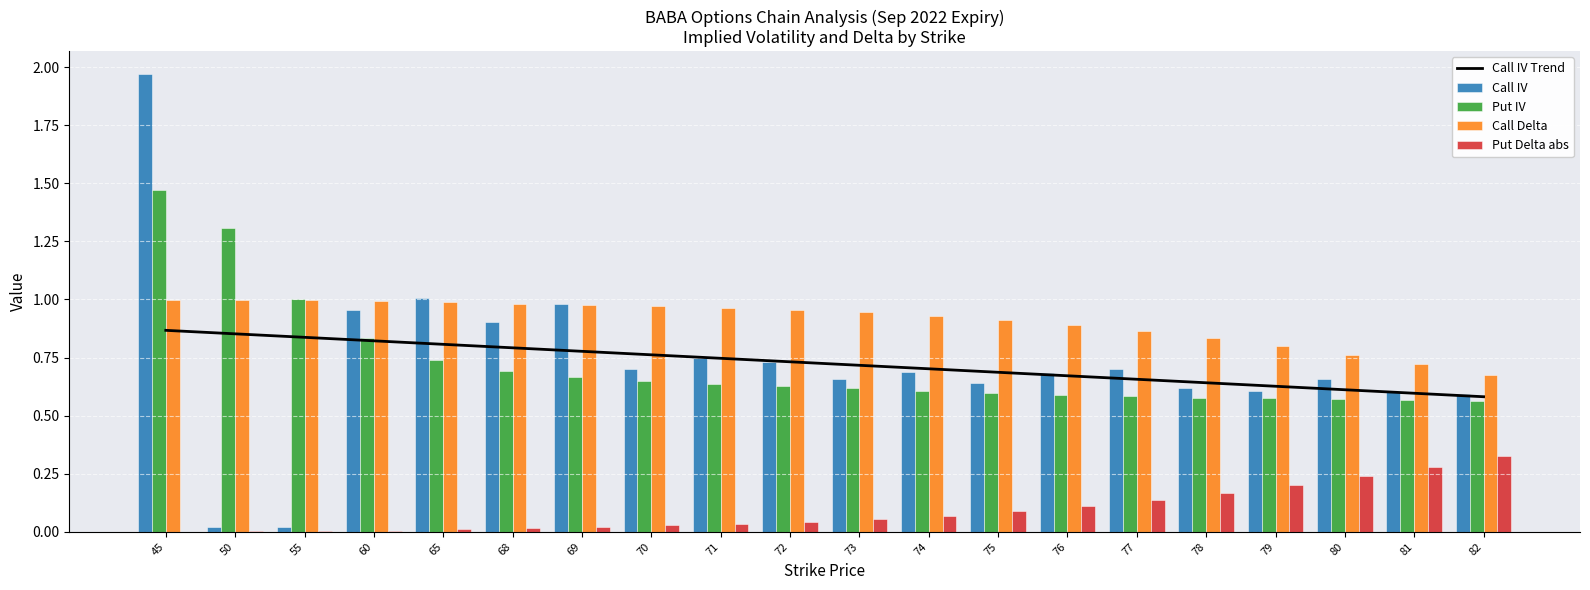

What is the difference between the second highest and second lowest values in the Call IV Trend series?

0.3